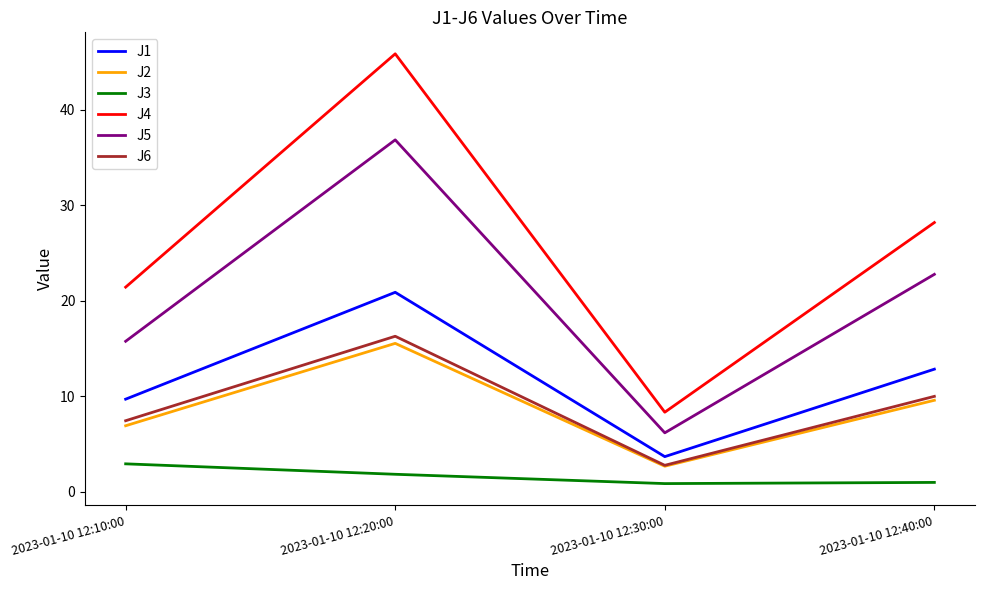

The J3 series shows 1.1 at 2023-01-10 12:10:00. True or false?

False